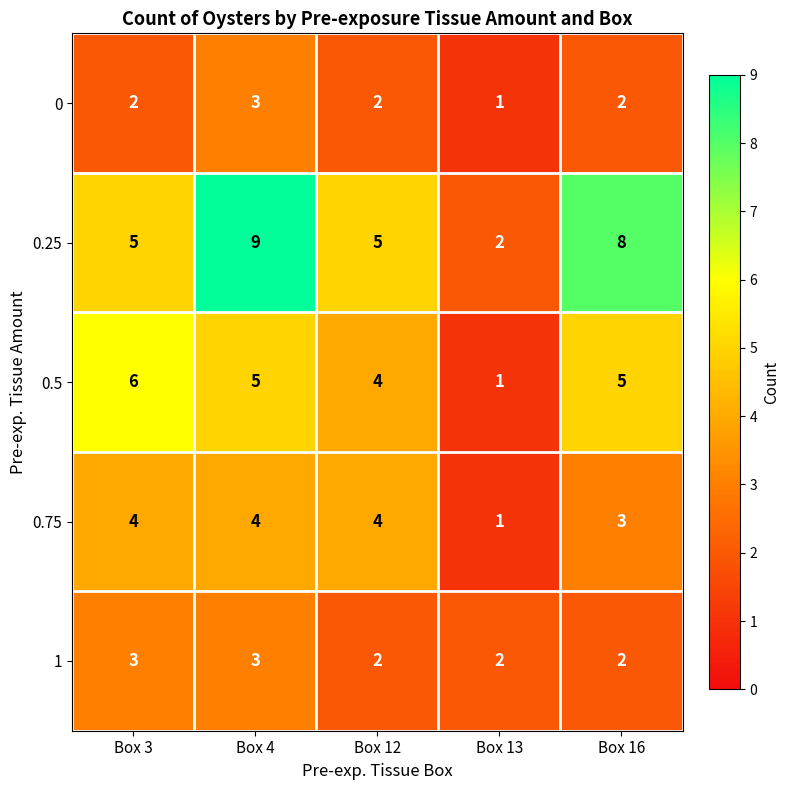

Between Box 3 and Box 16, which series saw the biggest shift?

0.25